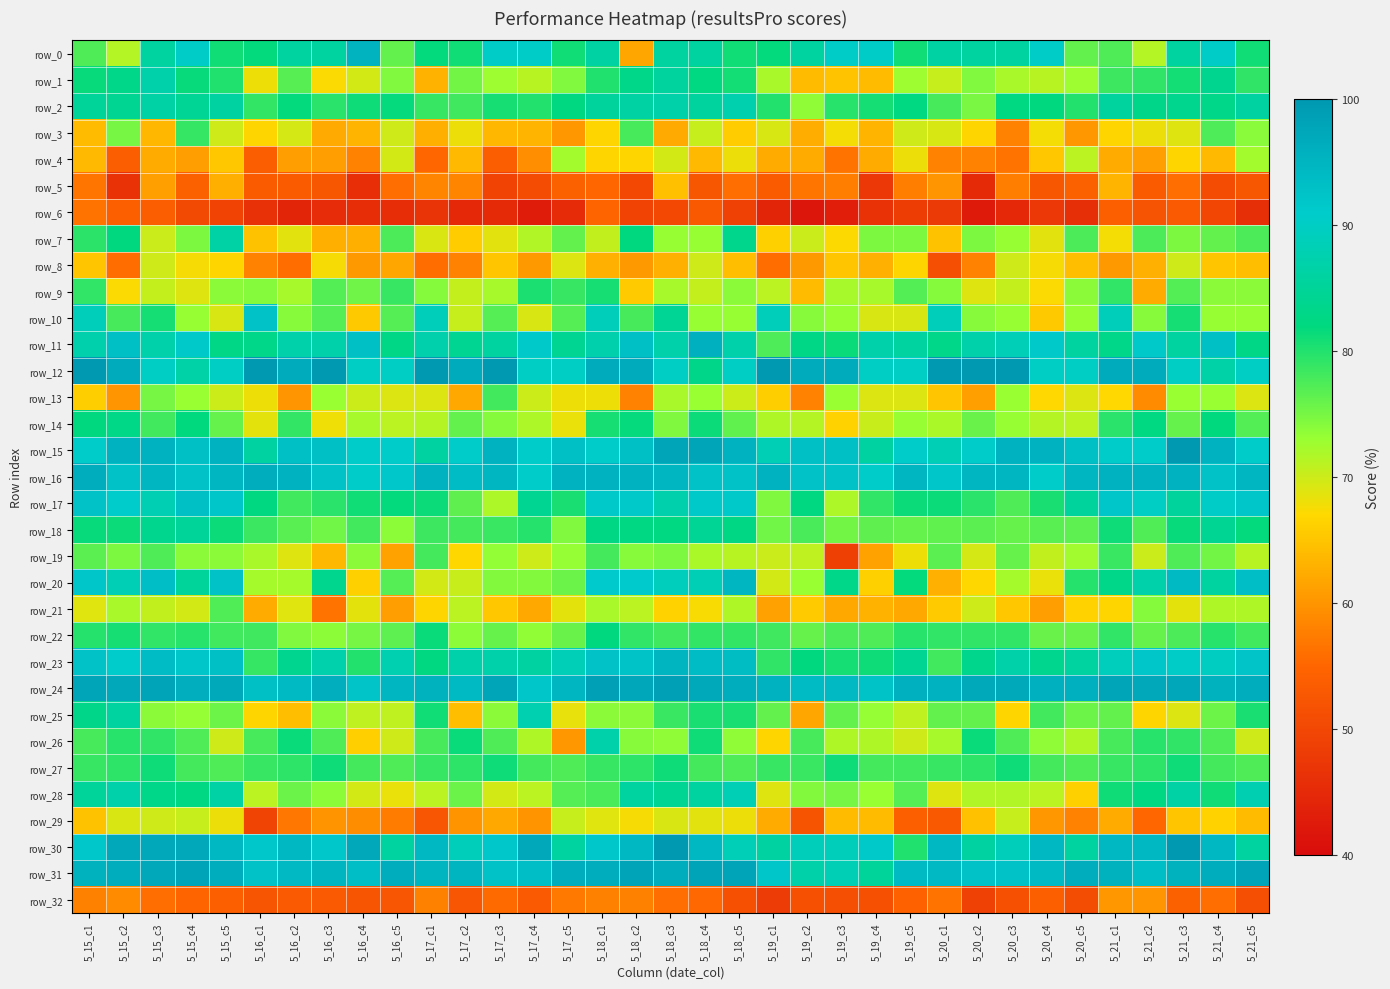

Reading right to left, list all the values displayed in this chart.

row_0: 5_21_c5=81.0	5_21_c4=90.5	5_21_c3=85.7	5_21_c2=71.4	5_21_c1=77.3	5_20_c5=76.2	5_20_c4=90.5	5_20_c3=85.7	5_20_c2=85.7	5_20_c1=86.4	5_19_c5=81.0	5_19_c4=90.5	5_19_c3=90.5	5_19_c2=85.7	5_19_c1=81.8	5_18_c5=81.0	5_18_c4=85.7	5_18_c3=85.7	5_18_c2=61.9	5_18_c1=86.4	5_17_c5=81.0	5_17_c4=90.5	5_17_c3=90.5	5_17_c2=81.0	5_17_c1=81.8	5_16_c5=76.2	5_16_c4=95.2	5_16_c3=85.7	5_16_c2=85.7	5_16_c1=81.8	5_15_c5=81.0	5_15_c4=90.5	5_15_c3=85.7	5_15_c2=71.4	5_15_c1=77.3
row_1: 5_21_c5=79.2	5_21_c4=84.0	5_21_c3=80.8	5_21_c2=79.2	5_21_c1=78.4	5_20_c5=72.8	5_20_c4=71.2	5_20_c3=72.0	5_20_c2=74.4	5_20_c1=70.4	5_19_c5=72.8	5_19_c4=64.0	5_19_c3=64.8	5_19_c2=64.0	5_19_c1=72.0	5_18_c5=80.8	5_18_c4=82.4	5_18_c3=85.6	5_18_c2=83.2	5_18_c1=80.0	5_17_c5=74.4	5_17_c4=71.2	5_17_c3=72.8	5_17_c2=75.2	5_17_c1=63.2	5_16_c5=74.4	5_16_c4=69.6	5_16_c3=67.2	5_16_c2=76.8	5_16_c1=68.0	5_15_c5=80.0	5_15_c4=81.6	5_15_c3=87.2	5_15_c2=83.2	5_15_c1=81.6
row_2: 5_21_c5=86.1	5_21_c4=83.2	5_21_c3=83.7	5_21_c2=83.3	5_21_c1=85.7	5_20_c5=79.9	5_20_c4=82.0	5_20_c3=82.4	5_20_c2=74.9	5_20_c1=77.7	5_19_c5=82.4	5_19_c4=80.8	5_19_c3=79.7	5_19_c2=73.6	5_19_c1=79.9	5_18_c5=87.5	5_18_c4=85.7	5_18_c3=86.8	5_18_c2=86.2	5_18_c1=85.4	5_17_c5=82.3	5_17_c4=79.9	5_17_c3=80.6	5_17_c2=78.2	5_17_c1=78.7	5_16_c5=81.7	5_16_c4=81.2	5_16_c3=79.5	5_16_c2=81.8	5_16_c1=79.0	5_15_c5=86.1	5_15_c4=84.6	5_15_c3=86.4	5_15_c2=84.2	5_15_c1=85.0
row_3: 5_21_c5=74.0	5_21_c4=77.5	5_21_c3=68.9	5_21_c2=68.1	5_21_c1=66.7	5_20_c5=60.3	5_20_c4=67.6	5_20_c3=58.1	5_20_c2=66.7	5_20_c1=69.3	5_19_c5=69.9	5_19_c4=63.4	5_19_c3=67.6	5_19_c2=62.5	5_19_c1=69.3	5_18_c5=65.8	5_18_c4=70.4	5_18_c3=62.2	5_18_c2=77.8	5_18_c1=66.7	5_17_c5=60.3	5_17_c4=63.4	5_17_c3=63.5	5_17_c2=68.1	5_17_c1=62.7	5_16_c5=69.9	5_16_c4=63.4	5_16_c3=62.2	5_16_c2=69.4	5_16_c1=66.7	5_15_c5=69.9	5_15_c4=78.9	5_15_c3=63.5	5_15_c2=75.0	5_15_c1=64.0
row_4: 5_21_c5=72.5	5_21_c4=63.8	5_21_c3=66.7	5_21_c2=60.9	5_21_c1=62.3	5_20_c5=71.0	5_20_c4=65.2	5_20_c3=56.5	5_20_c2=58.0	5_20_c1=58.0	5_19_c5=68.1	5_19_c4=62.3	5_19_c3=56.5	5_19_c2=62.3	5_19_c1=62.3	5_18_c5=68.1	5_18_c4=63.8	5_18_c3=69.6	5_18_c2=66.7	5_18_c1=66.7	5_17_c5=72.5	5_17_c4=59.4	5_17_c3=53.6	5_17_c2=63.8	5_17_c1=55.1	5_16_c5=69.6	5_16_c4=58.0	5_16_c3=60.9	5_16_c2=60.9	5_16_c1=53.6	5_15_c5=65.2	5_15_c4=60.9	5_15_c3=62.3	5_15_c2=53.6	5_15_c1=63.8
row_5: 5_21_c5=52.5	5_21_c4=50.9	5_21_c3=55.9	5_21_c2=53.3	5_21_c1=63.3	5_20_c5=54.2	5_20_c4=52.5	5_20_c3=57.6	5_20_c2=45.0	5_20_c1=60.0	5_19_c5=57.6	5_19_c4=47.5	5_19_c3=57.6	5_19_c2=56.7	5_19_c1=53.3	5_18_c5=55.9	5_18_c4=52.5	5_18_c3=64.4	5_18_c2=50.0	5_18_c1=55.0	5_17_c5=54.2	5_17_c4=50.9	5_17_c3=49.1	5_17_c2=58.3	5_17_c1=58.3	5_16_c5=55.9	5_16_c4=45.8	5_16_c3=52.5	5_16_c2=53.3	5_16_c1=53.3	5_15_c5=62.7	5_15_c4=54.2	5_15_c3=61.0	5_15_c2=46.7	5_15_c1=56.7
row_6: 5_21_c5=45.9	5_21_c4=49.7	5_21_c3=53.2	5_21_c2=51.9	5_21_c1=53.9	5_20_c5=45.9	5_20_c4=47.3	5_20_c3=44.8	5_20_c2=42.4	5_20_c1=47.8	5_19_c5=48.3	5_19_c4=46.6	5_19_c3=43.0	5_19_c2=41.7	5_19_c1=44.1	5_18_c5=49.0	5_18_c4=53.1	5_18_c3=50.2	5_18_c2=49.1	5_18_c1=54.9	5_17_c5=45.2	5_17_c4=42.5	5_17_c3=45.1	5_17_c2=44.8	5_17_c1=46.8	5_16_c5=45.6	5_16_c4=45.6	5_16_c3=45.4	5_16_c2=44.1	5_16_c1=46.1	5_15_c5=49.3	5_15_c4=50.3	5_15_c3=53.6	5_15_c2=53.9	5_15_c1=56.6
row_7: 5_21_c5=77.6	5_21_c4=76.1	5_21_c3=74.6	5_21_c2=77.6	5_21_c1=67.7	5_20_c5=77.6	5_20_c4=68.7	5_20_c3=73.1	5_20_c2=74.6	5_20_c1=64.7	5_19_c5=74.6	5_19_c4=74.6	5_19_c3=67.2	5_19_c2=70.2	5_19_c1=66.2	5_18_c5=83.6	5_18_c4=73.1	5_18_c3=73.1	5_18_c2=82.1	5_18_c1=70.6	5_17_c5=76.1	5_17_c4=71.6	5_17_c3=68.7	5_17_c2=65.7	5_17_c1=69.1	5_16_c5=77.6	5_16_c4=62.7	5_16_c3=62.7	5_16_c2=68.7	5_16_c1=64.7	5_15_c5=86.6	5_15_c4=74.6	5_15_c3=70.2	5_15_c2=82.1	5_15_c1=79.4
row_8: 5_21_c5=64.3	5_21_c4=65.1	5_21_c3=69.8	5_21_c2=62.8	5_21_c1=60.5	5_20_c5=64.3	5_20_c4=67.4	5_20_c3=69.8	5_20_c2=58.1	5_20_c1=51.2	5_19_c5=66.7	5_19_c4=62.8	5_19_c3=65.1	5_19_c2=60.5	5_19_c1=55.8	5_18_c5=64.3	5_18_c4=69.8	5_18_c3=62.8	5_18_c2=60.5	5_18_c1=62.8	5_17_c5=69.0	5_17_c4=60.5	5_17_c3=65.1	5_17_c2=58.1	5_17_c1=55.8	5_16_c5=61.9	5_16_c4=60.5	5_16_c3=67.4	5_16_c2=55.8	5_16_c1=58.1	5_15_c5=66.7	5_15_c4=67.4	5_15_c3=69.8	5_15_c2=55.8	5_15_c1=65.1
row_9: 5_21_c5=73.8	5_21_c4=73.8	5_21_c3=77.0	5_21_c2=62.3	5_21_c1=79.0	5_20_c5=73.8	5_20_c4=67.2	5_20_c3=70.5	5_20_c2=68.8	5_20_c1=74.2	5_19_c5=77.0	5_19_c4=72.1	5_19_c3=72.1	5_19_c2=63.9	5_19_c1=71.0	5_18_c5=73.8	5_18_c4=70.5	5_18_c3=72.1	5_18_c2=65.6	5_18_c1=80.7	5_17_c5=78.7	5_17_c4=80.3	5_17_c3=72.1	5_17_c2=70.5	5_17_c1=74.2	5_16_c5=78.7	5_16_c4=75.4	5_16_c3=77.0	5_16_c2=72.1	5_16_c1=74.2	5_15_c5=73.8	5_15_c4=68.8	5_15_c3=70.5	5_15_c2=67.2	5_15_c1=79.0
row_10: 5_21_c5=73.1	5_21_c4=73.1	5_21_c3=80.8	5_21_c2=74.1	5_21_c1=88.9	5_20_c5=73.1	5_20_c4=65.4	5_20_c3=73.1	5_20_c2=74.1	5_20_c1=88.9	5_19_c5=69.2	5_19_c4=69.2	5_19_c3=73.1	5_19_c2=74.1	5_19_c1=88.9	5_18_c5=73.1	5_18_c4=73.1	5_18_c3=84.6	5_18_c2=77.8	5_18_c1=88.9	5_17_c5=76.9	5_17_c4=69.2	5_17_c3=76.9	5_17_c2=70.4	5_17_c1=88.9	5_16_c5=76.9	5_16_c4=65.4	5_16_c3=76.9	5_16_c2=74.1	5_16_c1=92.6	5_15_c5=69.2	5_15_c4=73.1	5_15_c3=80.8	5_15_c2=77.8	5_15_c1=88.9
row_11: 5_21_c5=82.9	5_21_c4=92.9	5_21_c3=85.7	5_21_c2=91.4	5_21_c1=83.1	5_20_c5=85.7	5_20_c4=91.4	5_20_c3=88.6	5_20_c2=87.1	5_20_c1=83.1	5_19_c5=85.7	5_19_c4=87.1	5_19_c3=81.4	5_19_c2=82.9	5_19_c1=77.5	5_18_c5=87.1	5_18_c4=95.7	5_18_c3=87.1	5_18_c2=92.9	5_18_c1=87.3	5_17_c5=84.3	5_17_c4=91.4	5_17_c3=85.7	5_17_c2=84.3	5_17_c1=87.3	5_16_c5=82.9	5_16_c4=92.9	5_16_c3=87.1	5_16_c2=87.1	5_16_c1=83.1	5_15_c5=82.9	5_15_c4=91.4	5_15_c3=87.1	5_15_c2=92.9	5_15_c1=87.3
row_12: 5_21_c5=90.0	5_21_c4=86.7	5_21_c3=90.0	5_21_c2=96.7	5_21_c1=96.7	5_20_c5=90.0	5_20_c4=90.0	5_20_c3=100.0	5_20_c2=100.0	5_20_c1=100.0	5_19_c5=90.0	5_19_c4=90.0	5_19_c3=96.7	5_19_c2=96.7	5_19_c1=100.0	5_18_c5=90.0	5_18_c4=83.3	5_18_c3=90.0	5_18_c2=96.7	5_18_c1=96.7	5_17_c5=90.0	5_17_c4=90.0	5_17_c3=100.0	5_17_c2=96.7	5_17_c1=100.0	5_16_c5=90.0	5_16_c4=90.0	5_16_c3=100.0	5_16_c2=96.7	5_16_c1=100.0	5_15_c5=90.0	5_15_c4=86.7	5_15_c3=90.0	5_15_c2=96.7	5_15_c1=100.0
row_13: 5_21_c5=69.0	5_21_c4=73.0	5_21_c3=73.0	5_21_c2=59.0	5_21_c1=67.0	5_20_c5=69.0	5_20_c4=67.0	5_20_c3=73.0	5_20_c2=61.0	5_20_c1=65.0	5_19_c5=69.0	5_19_c4=69.0	5_19_c3=73.0	5_19_c2=58.0	5_19_c1=66.0	5_18_c5=70.0	5_18_c4=73.0	5_18_c3=72.0	5_18_c2=58.0	5_18_c1=68.0	5_17_c5=68.0	5_17_c4=70.0	5_17_c3=78.0	5_17_c2=62.0	5_17_c1=69.0	5_16_c5=69.0	5_16_c4=70.0	5_16_c3=73.0	5_16_c2=60.0	5_16_c1=68.0	5_15_c5=70.0	5_15_c4=73.0	5_15_c3=75.0	5_15_c2=60.0	5_15_c1=66.0
row_14: 5_21_c5=77.1	5_21_c4=81.8	5_21_c3=76.0	5_21_c2=82.4	5_21_c1=79.5	5_20_c5=71.0	5_20_c4=71.3	5_20_c3=73.2	5_20_c2=75.8	5_20_c1=71.9	5_19_c5=73.2	5_19_c4=70.3	5_19_c3=66.3	5_19_c2=71.4	5_19_c1=71.7	5_18_c5=76.3	5_18_c4=81.3	5_18_c3=74.5	5_18_c2=81.6	5_18_c1=80.6	5_17_c5=68.2	5_17_c4=71.8	5_17_c3=74.2	5_17_c2=76.1	5_17_c1=71.4	5_16_c5=71.0	5_16_c4=72.1	5_16_c3=67.9	5_16_c2=79.0	5_16_c1=68.5	5_15_c5=76.0	5_15_c4=81.8	5_15_c3=78.2	5_15_c2=82.9	5_15_c1=82.2
row_15: 5_21_c5=90.7	5_21_c4=95.3	5_21_c3=100.0	5_21_c2=90.7	5_21_c1=90.7	5_20_c5=93.0	5_20_c4=95.3	5_20_c3=95.3	5_20_c2=90.7	5_20_c1=88.4	5_19_c5=90.7	5_19_c4=86.0	5_19_c3=93.0	5_19_c2=93.0	5_19_c1=88.4	5_18_c5=95.3	5_18_c4=97.7	5_18_c3=97.7	5_18_c2=93.0	5_18_c1=90.7	5_17_c5=93.0	5_17_c4=90.7	5_17_c3=95.3	5_17_c2=90.7	5_17_c1=86.0	5_16_c5=90.7	5_16_c4=90.7	5_16_c3=93.0	5_16_c2=93.0	5_16_c1=86.0	5_15_c5=95.3	5_15_c4=93.0	5_15_c3=95.3	5_15_c2=95.3	5_15_c1=90.7
row_16: 5_21_c5=94.5	5_21_c4=92.7	5_21_c3=95.5	5_21_c2=95.5	5_21_c1=95.5	5_20_c5=94.5	5_20_c4=90.8	5_20_c3=94.5	5_20_c2=94.5	5_20_c1=91.8	5_19_c5=94.5	5_19_c4=90.8	5_19_c3=92.7	5_19_c2=92.7	5_19_c1=95.5	5_18_c5=92.7	5_18_c4=92.7	5_18_c3=94.5	5_18_c2=95.5	5_18_c1=95.5	5_17_c5=95.4	5_17_c4=90.8	5_17_c3=94.5	5_17_c2=93.6	5_17_c1=95.5	5_16_c5=91.7	5_16_c4=90.8	5_16_c3=92.7	5_16_c2=95.5	5_16_c1=96.4	5_15_c5=94.5	5_15_c4=92.7	5_15_c3=94.5	5_15_c2=92.7	5_15_c1=96.4
row_17: 5_21_c5=91.8	5_21_c4=90.5	5_21_c3=85.5	5_21_c2=90.0	5_21_c1=91.8	5_20_c5=85.5	5_20_c4=80.5	5_20_c3=77.3	5_20_c2=79.5	5_20_c1=81.4	5_19_c5=81.4	5_19_c4=79.1	5_19_c3=71.8	5_19_c2=82.3	5_19_c1=74.5	5_18_c5=91.4	5_18_c4=91.4	5_18_c3=87.3	5_18_c2=91.4	5_18_c1=91.4	5_17_c5=80.5	5_17_c4=84.1	5_17_c3=71.8	5_17_c2=76.4	5_17_c1=81.4	5_16_c5=81.8	5_16_c4=80.9	5_16_c3=79.5	5_16_c2=78.2	5_16_c1=82.3	5_15_c5=91.8	5_15_c4=93.2	5_15_c3=88.2	5_15_c2=90.9	5_15_c1=92.7
row_18: 5_21_c5=81.8	5_21_c4=84.5	5_21_c3=81.6	5_21_c2=77.2	5_21_c1=81.2	5_20_c5=76.5	5_20_c4=76.8	5_20_c3=75.9	5_20_c2=76.6	5_20_c1=76.2	5_19_c5=76.0	5_19_c4=76.4	5_19_c3=75.2	5_19_c2=77.7	5_19_c1=75.4	5_18_c5=82.7	5_18_c4=84.6	5_18_c3=82.3	5_18_c2=82.5	5_18_c1=82.7	5_17_c5=74.4	5_17_c4=79.7	5_17_c3=78.6	5_17_c2=77.9	5_17_c1=78.3	5_16_c5=73.7	5_16_c4=78.0	5_16_c3=75.4	5_16_c2=76.8	5_16_c1=78.5	5_15_c5=81.3	5_15_c4=85.1	5_15_c3=83.8	5_15_c2=81.3	5_15_c1=81.5
row_19: 5_21_c5=71.2	5_21_c4=75.2	5_21_c3=77.3	5_21_c2=70.1	5_21_c1=78.6	5_20_c5=72.5	5_20_c4=70.6	5_20_c3=76.0	5_20_c2=69.5	5_20_c1=76.6	5_19_c5=68.0	5_19_c4=61.4	5_19_c3=48.7	5_19_c2=70.8	5_19_c1=70.1	5_18_c5=71.2	5_18_c4=71.9	5_18_c3=74.7	5_18_c2=74.0	5_18_c1=77.9	5_17_c5=73.2	5_17_c4=69.9	5_17_c3=73.4	5_17_c2=66.9	5_17_c1=77.9	5_16_c5=61.4	5_16_c4=73.9	5_16_c3=63.6	5_16_c2=68.8	5_16_c1=72.1	5_15_c5=73.9	5_15_c4=73.9	5_15_c3=77.3	5_15_c2=74.7	5_15_c1=76.6
row_20: 5_21_c5=93.2	5_21_c4=85.8	5_21_c3=93.9	5_21_c2=87.2	5_21_c1=83.1	5_20_c5=79.7	5_20_c4=68.2	5_20_c3=72.3	5_20_c2=66.9	5_20_c1=62.8	5_19_c5=81.8	5_19_c4=66.2	5_19_c3=83.1	5_19_c2=73.0	5_19_c1=69.6	5_18_c5=94.6	5_18_c4=88.5	5_18_c3=89.2	5_18_c2=91.2	5_18_c1=91.2	5_17_c5=75.7	5_17_c4=74.3	5_17_c3=74.3	5_17_c2=70.3	5_17_c1=69.6	5_16_c5=77.0	5_16_c4=66.2	5_16_c3=83.8	5_16_c2=72.3	5_16_c1=72.3	5_15_c5=92.6	5_15_c4=85.1	5_15_c3=93.2	5_15_c2=88.5	5_15_c1=91.9
row_21: 5_21_c5=71.7	5_21_c4=71.7	5_21_c3=68.5	5_21_c2=74.2	5_21_c1=66.7	5_20_c5=66.3	5_20_c4=60.9	5_20_c3=65.2	5_20_c2=69.9	5_20_c1=65.6	5_19_c5=62.0	5_19_c4=63.0	5_19_c3=62.0	5_19_c2=65.6	5_19_c1=61.3	5_18_c5=71.7	5_18_c4=67.4	5_18_c3=66.3	5_18_c2=71.0	5_18_c1=72.0	5_17_c5=68.5	5_17_c4=62.0	5_17_c3=65.2	5_17_c2=71.0	5_17_c1=66.7	5_16_c5=60.9	5_16_c4=68.5	5_16_c3=56.5	5_16_c2=68.8	5_16_c1=62.4	5_15_c5=77.2	5_15_c4=69.6	5_15_c3=70.7	5_15_c2=72.0	5_15_c1=68.8
row_22: 5_21_c5=78.1	5_21_c4=79.7	5_21_c3=77.5	5_21_c2=76.0	5_21_c1=79.1	5_20_c5=75.8	5_20_c4=75.8	5_20_c3=79.1	5_20_c2=79.1	5_20_c1=79.1	5_19_c5=79.7	5_19_c4=77.3	5_19_c3=77.5	5_19_c2=76.0	5_19_c1=78.3	5_18_c5=78.9	5_18_c4=78.9	5_18_c3=78.3	5_18_c2=79.1	5_18_c1=82.2	5_17_c5=75.8	5_17_c4=73.4	5_17_c3=76.0	5_17_c2=73.6	5_17_c1=81.4	5_16_c5=76.6	5_16_c4=75.0	5_16_c3=73.6	5_16_c2=74.4	5_16_c1=78.3	5_15_c5=78.1	5_15_c4=79.7	5_15_c3=79.1	5_15_c2=80.6	5_15_c1=79.8
row_23: 5_21_c5=92.2	5_21_c4=89.8	5_21_c3=90.5	5_21_c2=92.0	5_21_c1=89.2	5_20_c5=85.7	5_20_c4=83.8	5_20_c3=86.8	5_20_c2=83.5	5_20_c1=78.1	5_19_c5=84.4	5_19_c4=81.2	5_19_c3=80.7	5_19_c2=82.0	5_19_c1=79.2	5_18_c5=93.5	5_18_c4=93.7	5_18_c3=95.0	5_18_c2=92.4	5_18_c1=92.6	5_17_c5=88.5	5_17_c4=86.2	5_17_c3=87.0	5_17_c2=87.0	5_17_c1=82.2	5_16_c5=87.7	5_16_c4=79.9	5_16_c3=87.5	5_16_c2=84.0	5_16_c1=78.8	5_15_c5=92.9	5_15_c4=92.0	5_15_c3=93.7	5_15_c2=90.9	5_15_c1=92.6
row_24: 5_21_c5=96.3	5_21_c4=95.6	5_21_c3=97.5	5_21_c2=97.2	5_21_c1=97.7	5_20_c5=95.9	5_20_c4=95.9	5_20_c3=97.0	5_20_c2=97.0	5_20_c1=95.4	5_19_c5=95.9	5_19_c4=92.4	5_19_c3=94.2	5_19_c2=93.8	5_19_c1=95.4	5_18_c5=96.3	5_18_c4=97.0	5_18_c3=98.6	5_18_c2=97.5	5_18_c1=98.6	5_17_c5=94.7	5_17_c4=92.0	5_17_c3=97.7	5_17_c2=94.0	5_17_c1=95.6	5_16_c5=94.7	5_16_c4=92.2	5_16_c3=96.1	5_16_c2=94.0	5_16_c1=92.9	5_15_c5=97.0	5_15_c4=96.1	5_15_c3=97.9	5_15_c2=97.2	5_15_c1=97.7
row_25: 5_21_c5=80.5	5_21_c4=75.6	5_21_c3=69.0	5_21_c2=66.7	5_21_c1=76.2	5_20_c5=75.6	5_20_c4=78.0	5_20_c3=66.7	5_20_c2=76.2	5_20_c1=76.2	5_19_c5=70.7	5_19_c4=73.2	5_19_c3=76.2	5_19_c2=61.9	5_19_c1=76.2	5_18_c5=80.5	5_18_c4=80.5	5_18_c3=78.6	5_18_c2=73.8	5_18_c1=73.8	5_17_c5=68.3	5_17_c4=87.8	5_17_c3=73.8	5_17_c2=64.3	5_17_c1=81.0	5_16_c5=70.7	5_16_c4=70.7	5_16_c3=73.8	5_16_c2=64.3	5_16_c1=66.7	5_15_c5=75.6	5_15_c4=73.2	5_15_c3=73.8	5_15_c2=85.7	5_15_c1=83.3
row_26: 5_21_c5=69.8	5_21_c4=77.4	5_21_c3=79.2	5_21_c2=79.6	5_21_c1=77.8	5_20_c5=71.7	5_20_c4=73.6	5_20_c3=77.4	5_20_c2=81.5	5_20_c1=72.2	5_19_c5=69.8	5_19_c4=71.7	5_19_c3=71.7	5_19_c2=77.8	5_19_c1=66.7	5_18_c5=73.6	5_18_c4=81.1	5_18_c3=73.6	5_18_c2=74.1	5_18_c1=87.0	5_17_c5=60.4	5_17_c4=71.7	5_17_c3=77.4	5_17_c2=81.5	5_17_c1=77.8	5_16_c5=69.8	5_16_c4=66.0	5_16_c3=77.4	5_16_c2=81.5	5_16_c1=77.8	5_15_c5=69.8	5_15_c4=77.4	5_15_c3=79.2	5_15_c2=79.6	5_15_c1=77.8
row_27: 5_21_c5=77.3	5_21_c4=78.0	5_21_c3=81.1	5_21_c2=79.3	5_21_c1=78.7	5_20_c5=77.3	5_20_c4=78.0	5_20_c3=81.1	5_20_c2=79.3	5_20_c1=78.7	5_19_c5=78.2	5_19_c4=78.0	5_19_c3=81.1	5_19_c2=78.6	5_19_c1=78.7	5_18_c5=77.3	5_18_c4=78.0	5_18_c3=81.1	5_18_c2=79.3	5_18_c1=78.7	5_17_c5=77.3	5_17_c4=78.0	5_17_c3=81.1	5_17_c2=79.3	5_17_c1=78.7	5_16_c5=77.3	5_16_c4=78.0	5_16_c3=81.1	5_16_c2=79.3	5_16_c1=78.7	5_15_c5=77.3	5_15_c4=78.0	5_15_c3=81.1	5_15_c2=79.3	5_15_c1=78.7
row_28: 5_21_c5=87.8	5_21_c4=81.1	5_21_c3=86.5	5_21_c2=82.4	5_21_c1=81.1	5_20_c5=66.2	5_20_c4=71.0	5_20_c3=71.6	5_20_c2=71.6	5_20_c1=68.9	5_19_c5=77.0	5_19_c4=73.0	5_19_c3=75.0	5_19_c2=74.3	5_19_c1=68.9	5_18_c5=88.5	5_18_c4=85.8	5_18_c3=84.5	5_18_c2=85.8	5_18_c1=77.7	5_17_c5=77.0	5_17_c4=71.0	5_17_c3=69.6	5_17_c2=75.7	5_17_c1=71.0	5_16_c5=68.2	5_16_c4=69.6	5_16_c3=73.7	5_16_c2=75.7	5_16_c1=71.0	5_15_c5=86.5	5_15_c4=82.4	5_15_c3=83.1	5_15_c2=87.2	5_15_c1=85.1
row_29: 5_21_c5=63.9	5_21_c4=66.3	5_21_c3=65.1	5_21_c2=55.0	5_21_c1=62.4	5_20_c5=58.0	5_20_c4=60.4	5_20_c3=70.4	5_20_c2=64.5	5_20_c1=52.9	5_19_c5=53.9	5_19_c4=63.9	5_19_c3=63.9	5_19_c2=52.1	5_19_c1=62.4	5_18_c5=68.0	5_18_c4=68.6	5_18_c3=69.2	5_18_c2=67.5	5_18_c1=68.8	5_17_c5=70.4	5_17_c4=59.8	5_17_c3=62.1	5_17_c2=59.8	5_17_c1=52.4	5_16_c5=57.4	5_16_c4=59.2	5_16_c3=59.8	5_16_c2=56.8	5_16_c1=49.4	5_15_c5=68.0	5_15_c4=70.4	5_15_c3=69.8	5_15_c2=69.2	5_15_c1=64.7
row_30: 5_21_c5=85.7	5_21_c4=94.3	5_21_c3=100.0	5_21_c2=94.4	5_21_c1=94.4	5_20_c5=85.7	5_20_c4=94.3	5_20_c3=88.9	5_20_c2=86.1	5_20_c1=94.4	5_19_c5=80.0	5_19_c4=91.4	5_19_c3=88.9	5_19_c2=88.9	5_19_c1=86.1	5_18_c5=88.6	5_18_c4=94.3	5_18_c3=100.0	5_18_c2=94.4	5_18_c1=91.7	5_17_c5=85.7	5_17_c4=97.1	5_17_c3=91.7	5_17_c2=88.9	5_17_c1=94.4	5_16_c5=85.7	5_16_c4=97.1	5_16_c3=91.7	5_16_c2=94.4	5_16_c1=91.7	5_15_c5=94.3	5_15_c4=97.1	5_15_c3=97.2	5_15_c2=97.2	5_15_c1=91.7
row_31: 5_21_c5=97.8	5_21_c4=96.3	5_21_c3=95.6	5_21_c2=93.4	5_21_c1=95.6	5_20_c5=96.3	5_20_c4=94.1	5_20_c3=92.7	5_20_c2=92.7	5_20_c1=94.2	5_19_c5=94.1	5_19_c4=85.3	5_19_c3=88.3	5_19_c2=86.9	5_19_c1=92.0	5_18_c5=97.8	5_18_c4=97.8	5_18_c3=96.3	5_18_c2=97.8	5_18_c1=96.3	5_17_c5=96.3	5_17_c4=93.4	5_17_c3=92.7	5_17_c2=94.9	5_17_c1=94.9	5_16_c5=96.3	5_16_c4=93.4	5_16_c3=94.9	5_16_c2=94.2	5_16_c1=92.7	5_15_c5=96.3	5_15_c4=97.8	5_15_c3=97.1	5_15_c2=96.3	5_15_c1=95.6
row_32: 5_21_c5=51.4	5_21_c4=55.9	5_21_c3=54.2	5_21_c2=59.9	5_21_c1=60.3	5_20_c5=50.7	5_20_c4=53.9	5_20_c3=51.5	5_20_c2=48.8	5_20_c1=56.6	5_19_c5=54.4	5_19_c4=51.5	5_19_c3=51.2	5_19_c2=51.5	5_19_c1=48.1	5_18_c5=51.7	5_18_c4=55.2	5_18_c3=55.9	5_18_c2=57.9	5_18_c1=57.9	5_17_c5=57.1	5_17_c4=53.2	5_17_c3=55.6	5_17_c2=52.5	5_17_c1=57.9	5_16_c5=52.4	5_16_c4=52.2	5_16_c3=53.2	5_16_c2=53.2	5_16_c1=52.2	5_15_c5=54.0	5_15_c4=54.9	5_15_c3=55.9	5_15_c2=58.9	5_15_c1=57.9